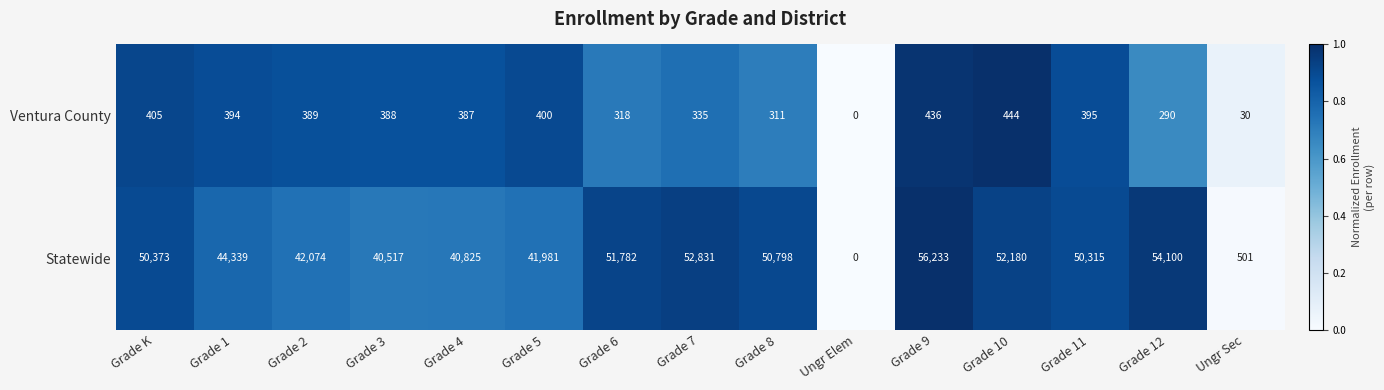

Reading right to left, list all the values displayed in this chart.

Ventura County: Ungr Sec=30	Grade 12=290	Grade 11=395	Grade 10=444	Grade 9=436	Ungr Elem=0	Grade 8=311	Grade 7=335	Grade 6=318	Grade 5=400	Grade 4=387	Grade 3=388	Grade 2=389	Grade 1=394	Grade K=405
Statewide: Ungr Sec=501	Grade 12=54100	Grade 11=50315	Grade 10=52180	Grade 9=56233	Ungr Elem=0	Grade 8=50798	Grade 7=52831	Grade 6=51782	Grade 5=41981	Grade 4=40825	Grade 3=40517	Grade 2=42074	Grade 1=44339	Grade K=50373